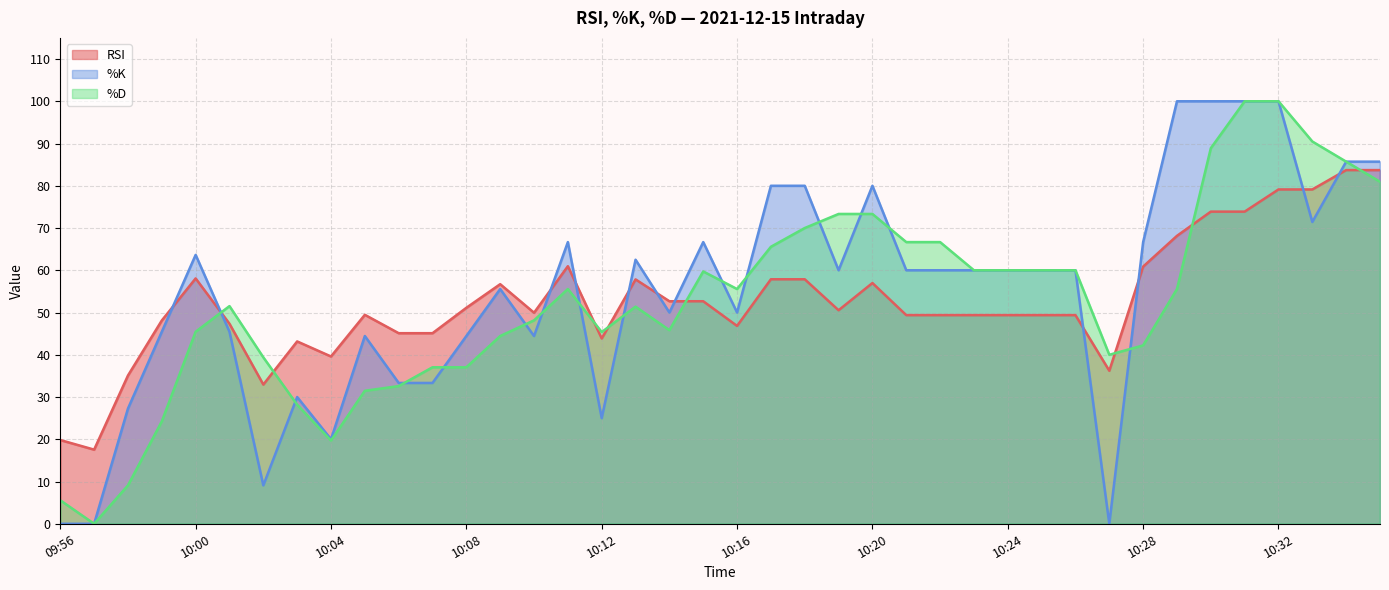

At which label does %D first exceed 55?

10:11